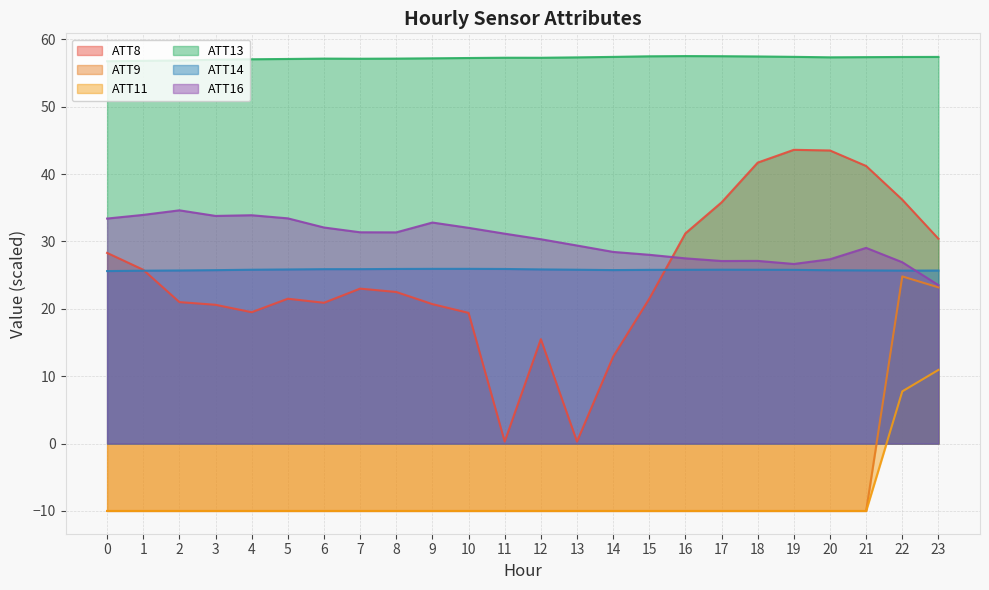

At which category is the sum across all series the highest?

22